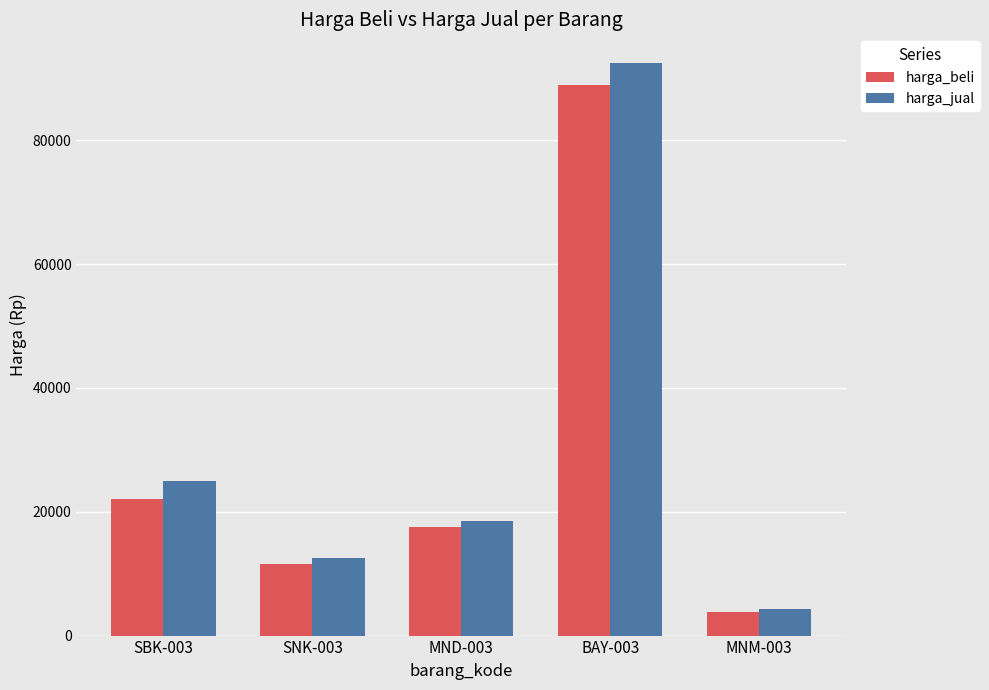

What position from the right is SBK-003?

5